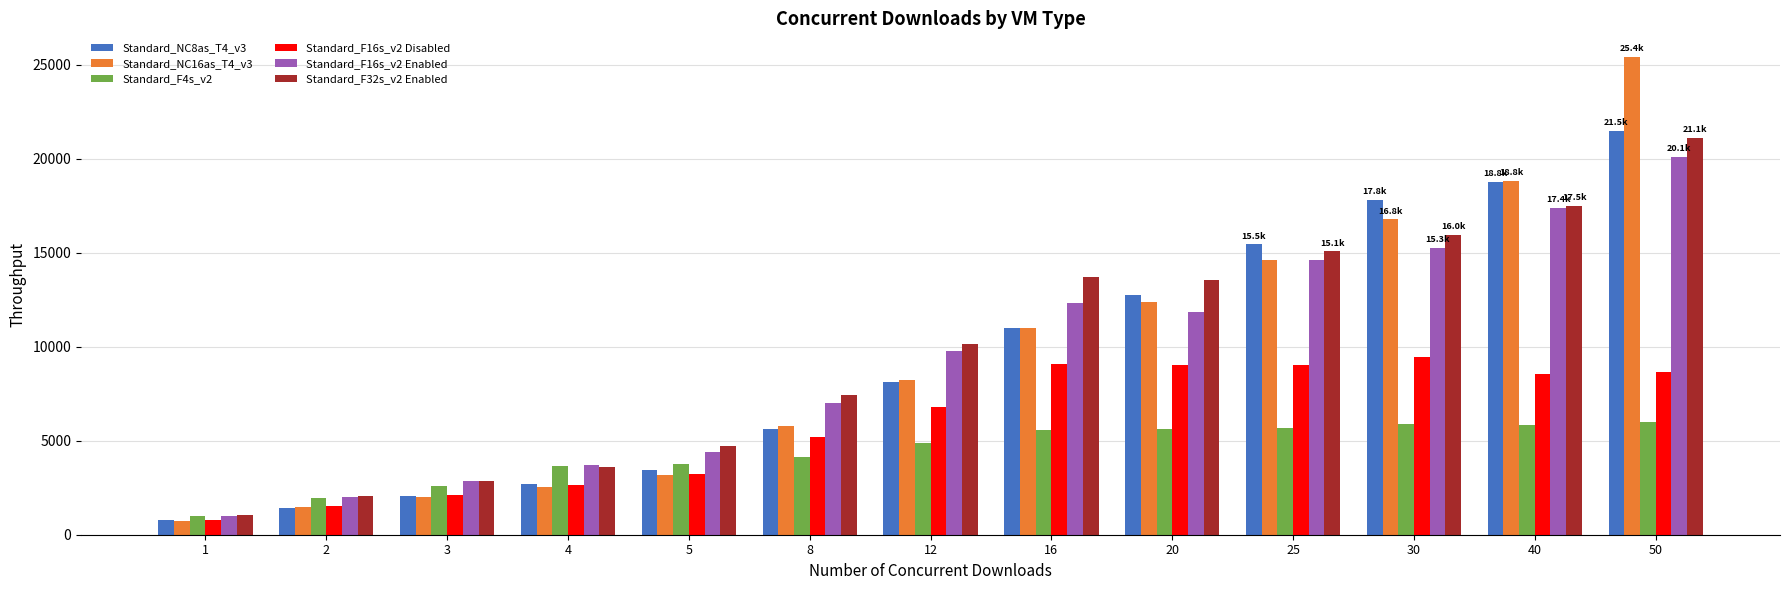

What is the value of the Standard_F16s_v2 Disabled bar at the 3rd from the left?

2133.3